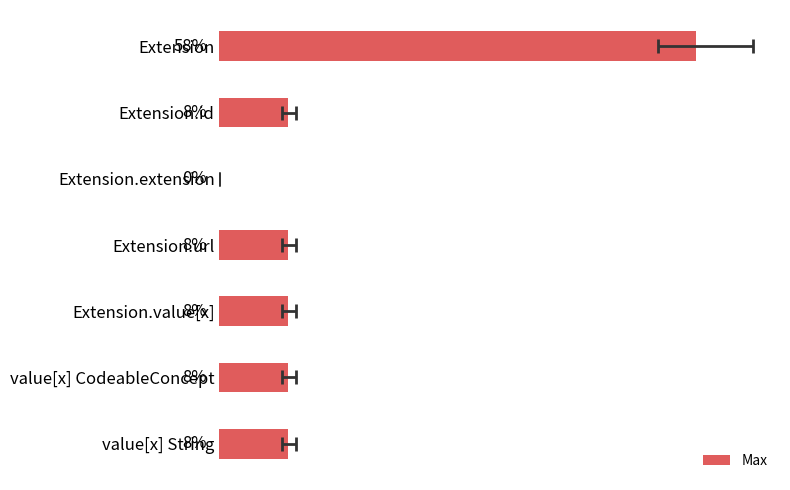

Read the value at value[x] String.

8.3